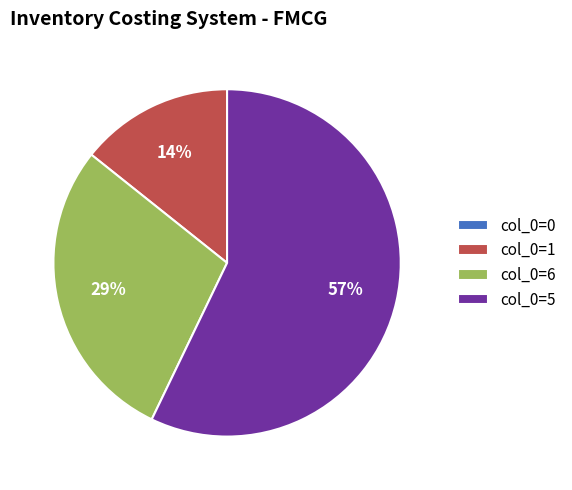

To the nearest percent, what is the average slice percentage?

25%